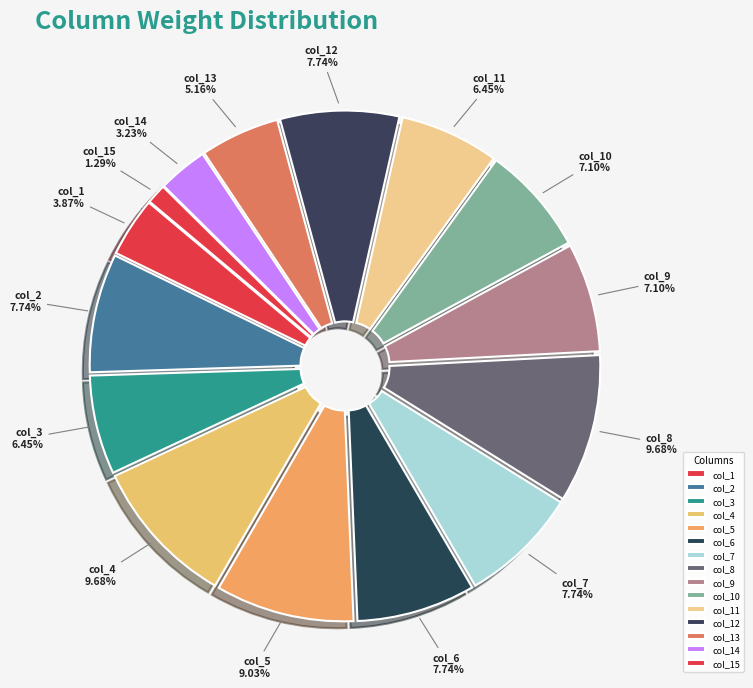

Does col_14 account for over 50% of the chart?

No